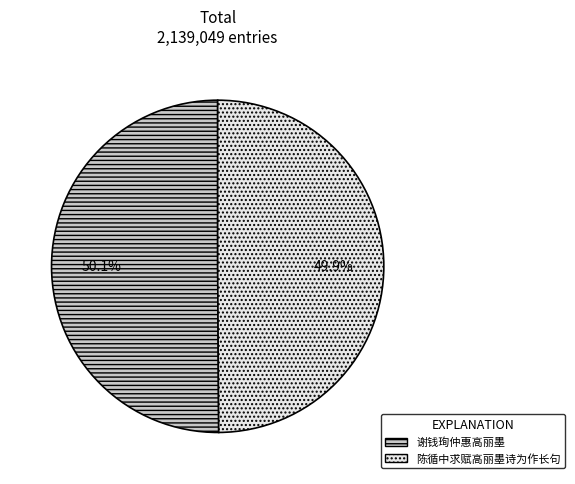

Approximately how many times larger is the value at 谢钱珣仲惠高丽墨 compared to 陈循中求赋高丽墨诗为作长句?

1.0